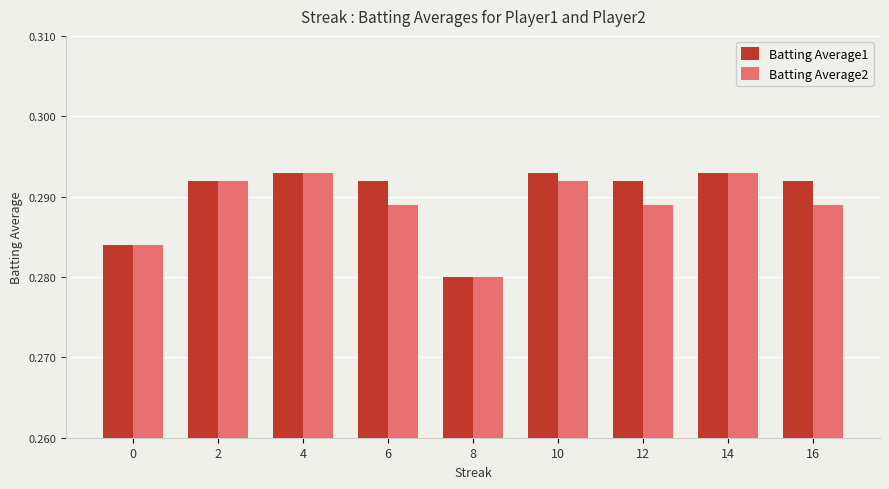

At how many categories does at least one series exceed 0?

9